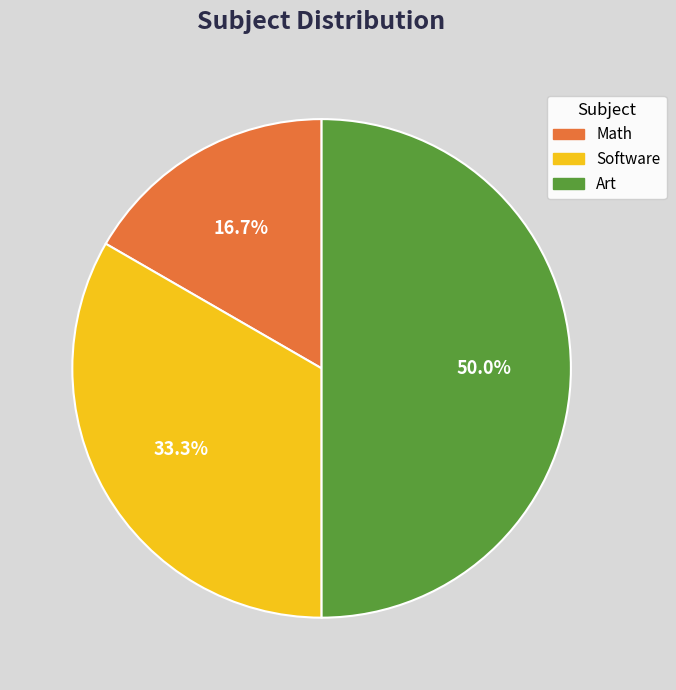

True or false: Software accounts for 26% of the total.

False